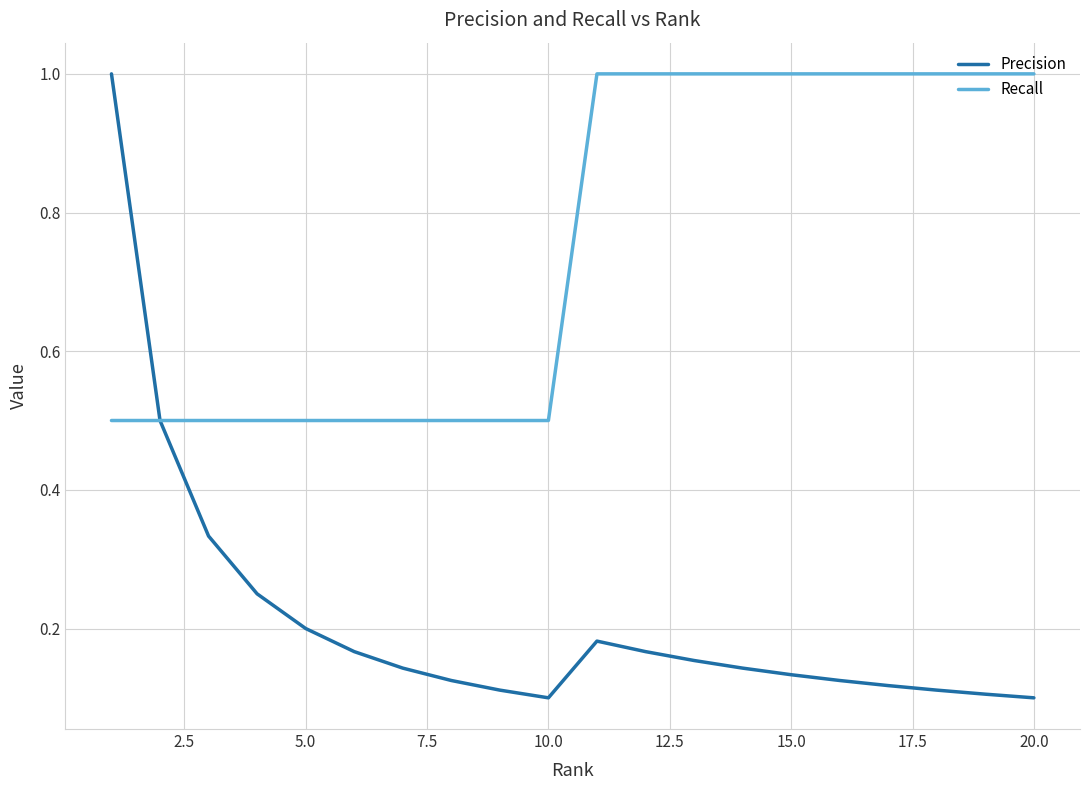

Which series has the largest total across all categories?

Recall